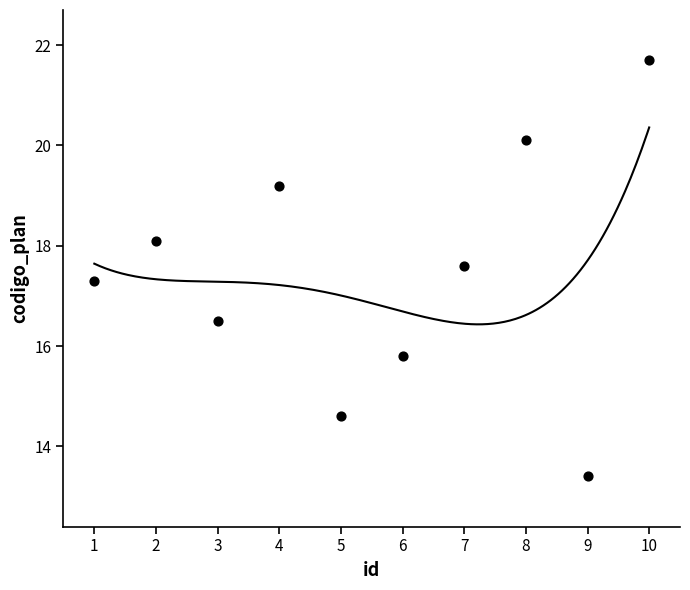

What is the average X value?

5.5